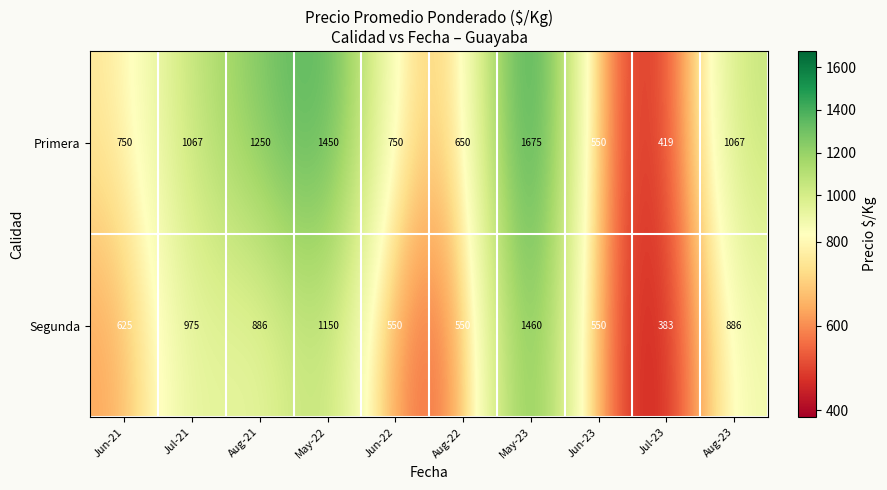

List the series in order of their overall mean, lowest first.

Segunda, Primera